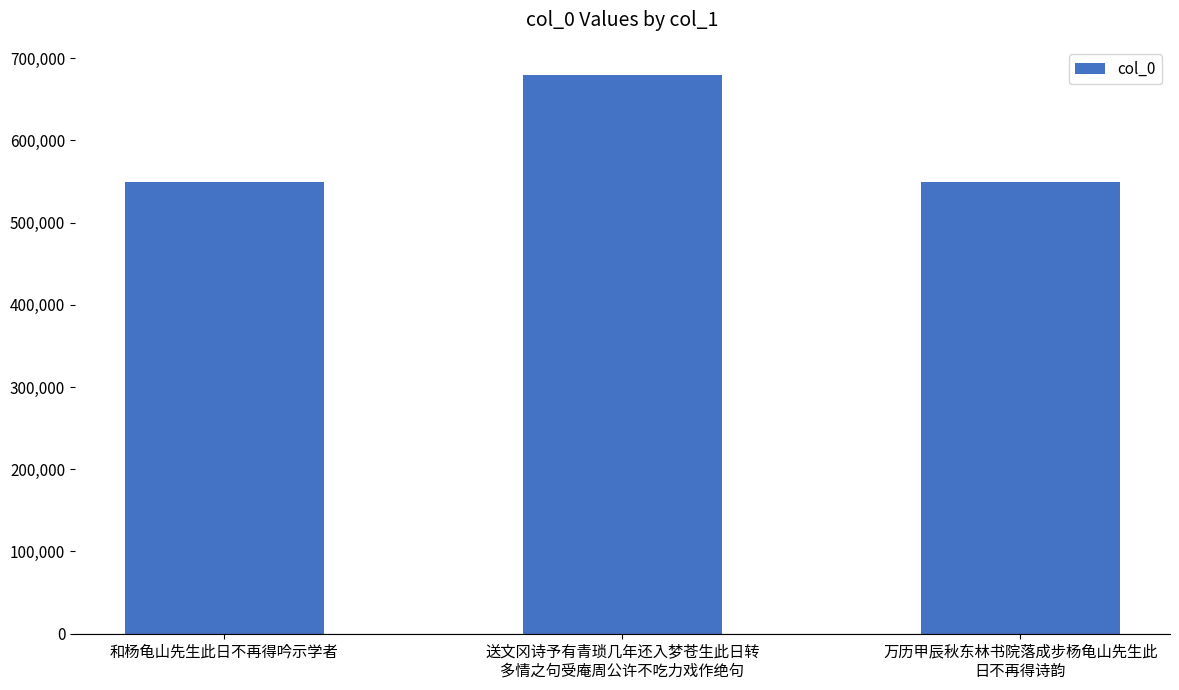

What is the difference between the values at 送文冈诗予有青琐几年还入梦苍生此日转
多情之句受庵周公许不吃力戏作绝句 and 和杨龟山先生此日不再得吟示学者?

129894